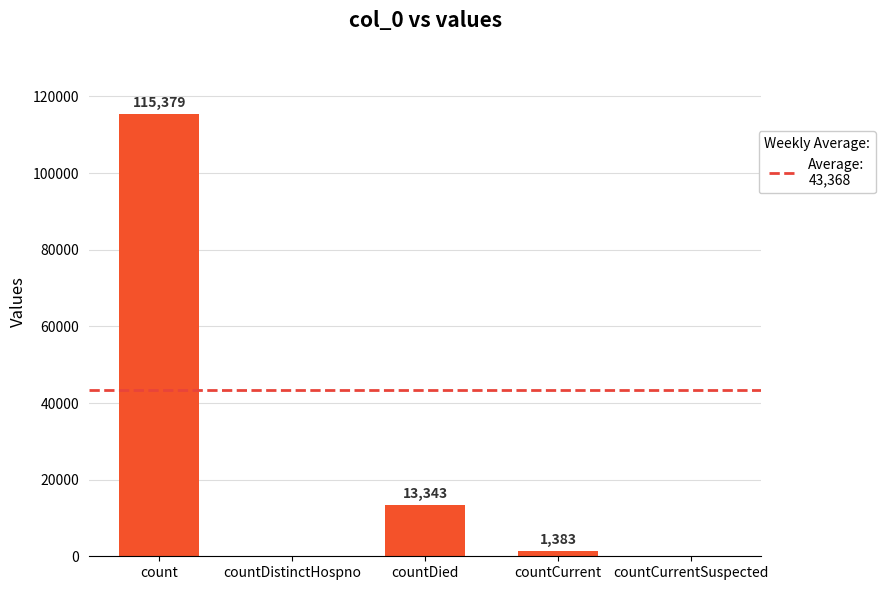

Reading right to left, extract all data points from this chart.

countCurrentSuspected=0	countCurrent=1383	countDied=13343	countDistinctHospno=0	count=115379